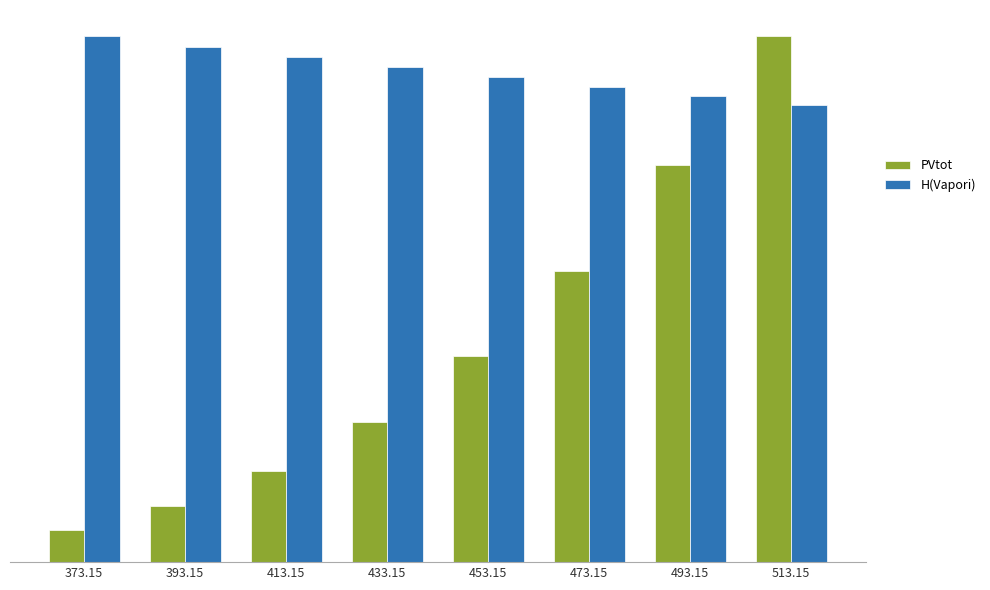

At which category is the sum across all series the highest?

513.15